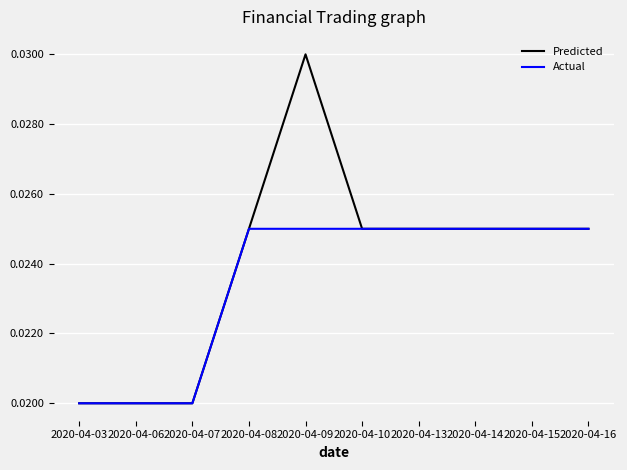

At how many categories does at least one series exceed 0?

10